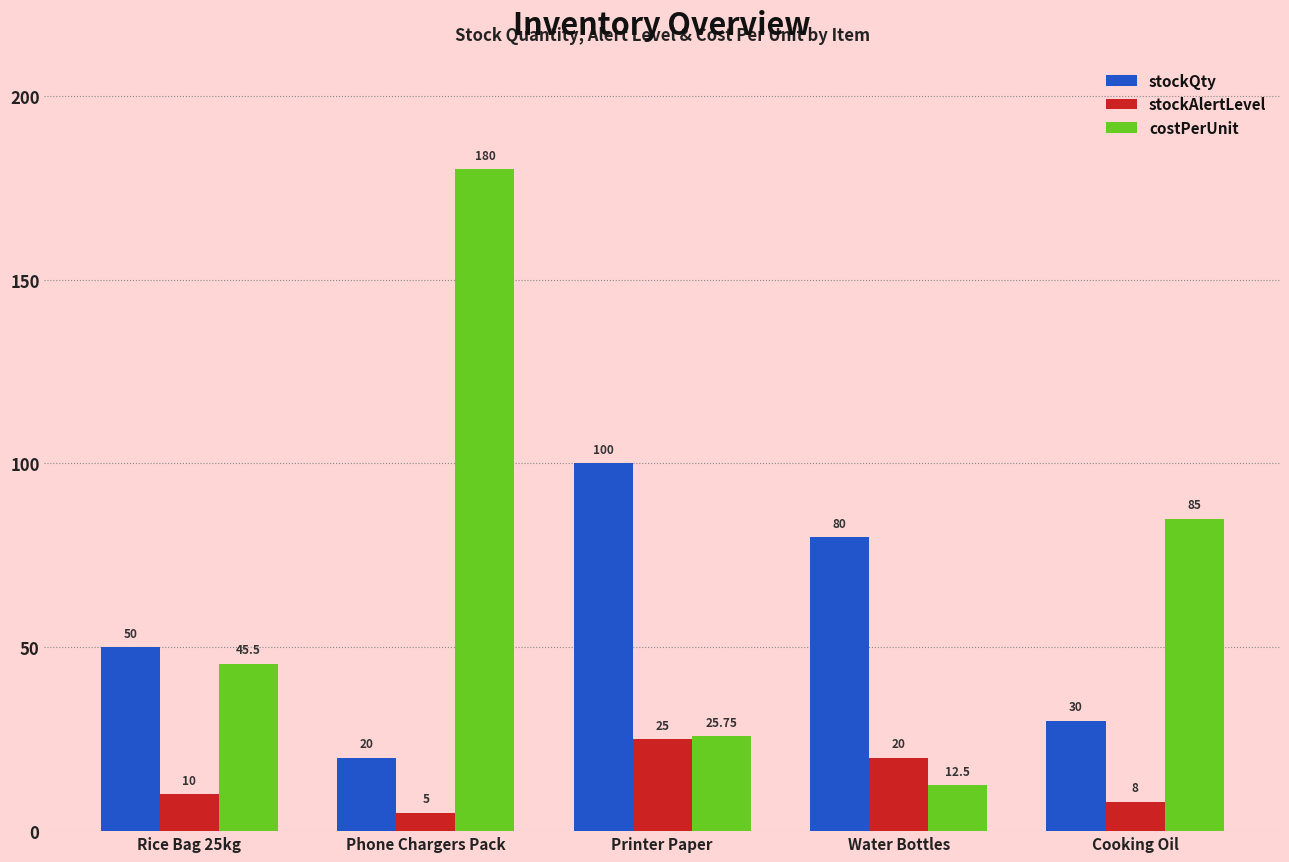

What is the label of the 2nd bar from the left?

Phone Chargers Pack